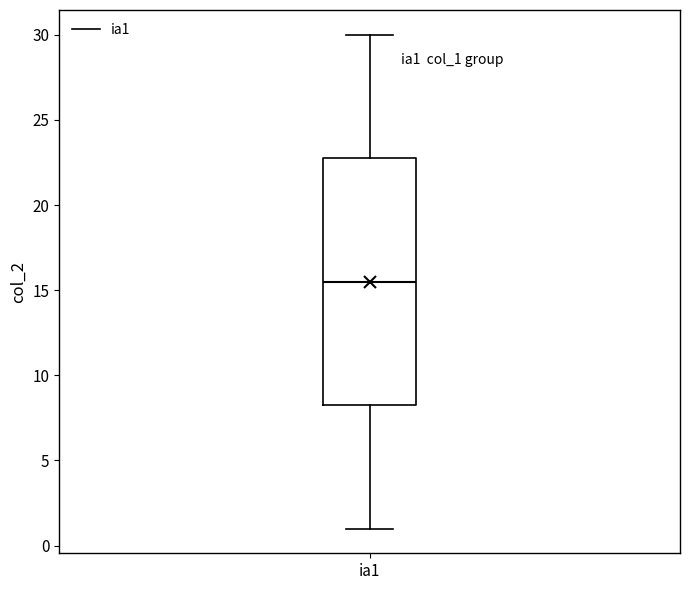

Transcribe this box plot: give where the median line is, the range the box spans, and where the two whiskers end, as read against the y-axis. The values are not printed on the chart, so give them approximately, as read against the axis.

median 15.5, box 8.5 to 23.0, whiskers 1.0 to 30.0